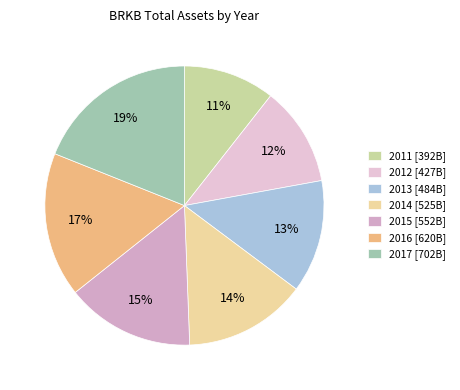

Is it true that 2012 is 20% of the pie?

False